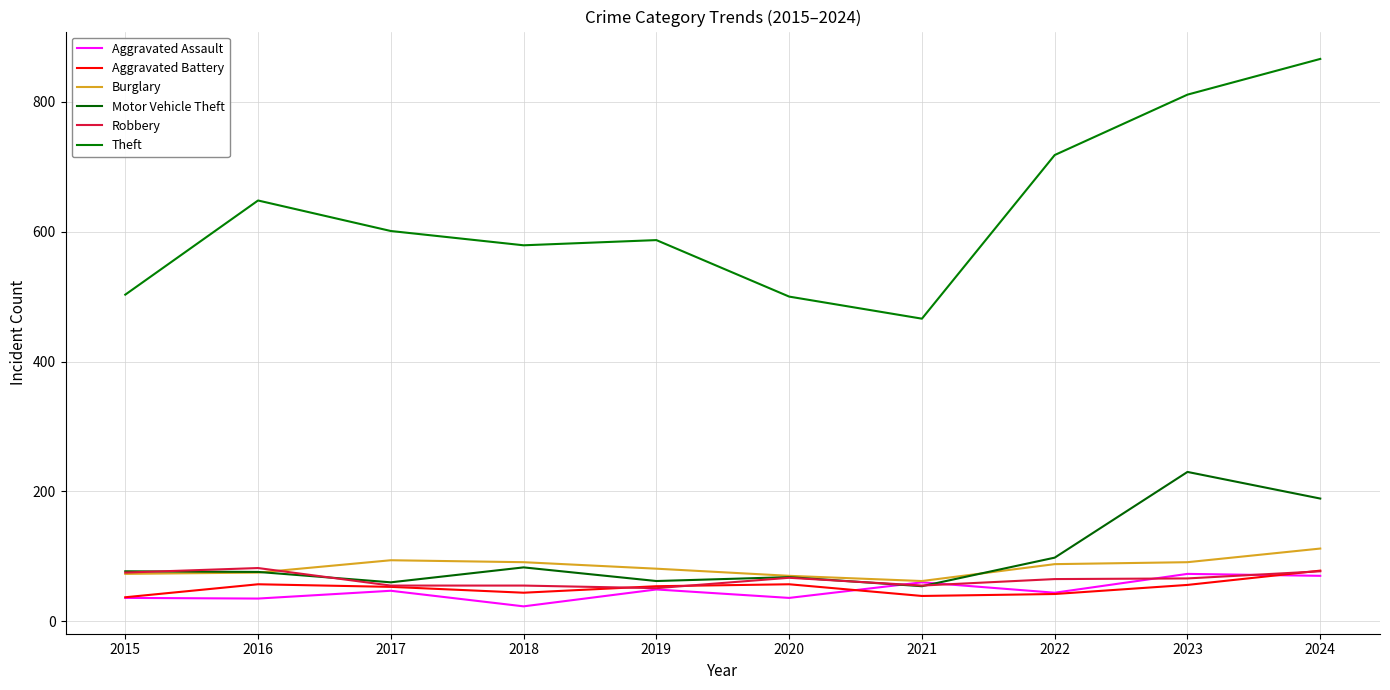

Which series ends up on top after the final intersection of Aggravated Assault and Aggravated Battery?

Aggravated Battery